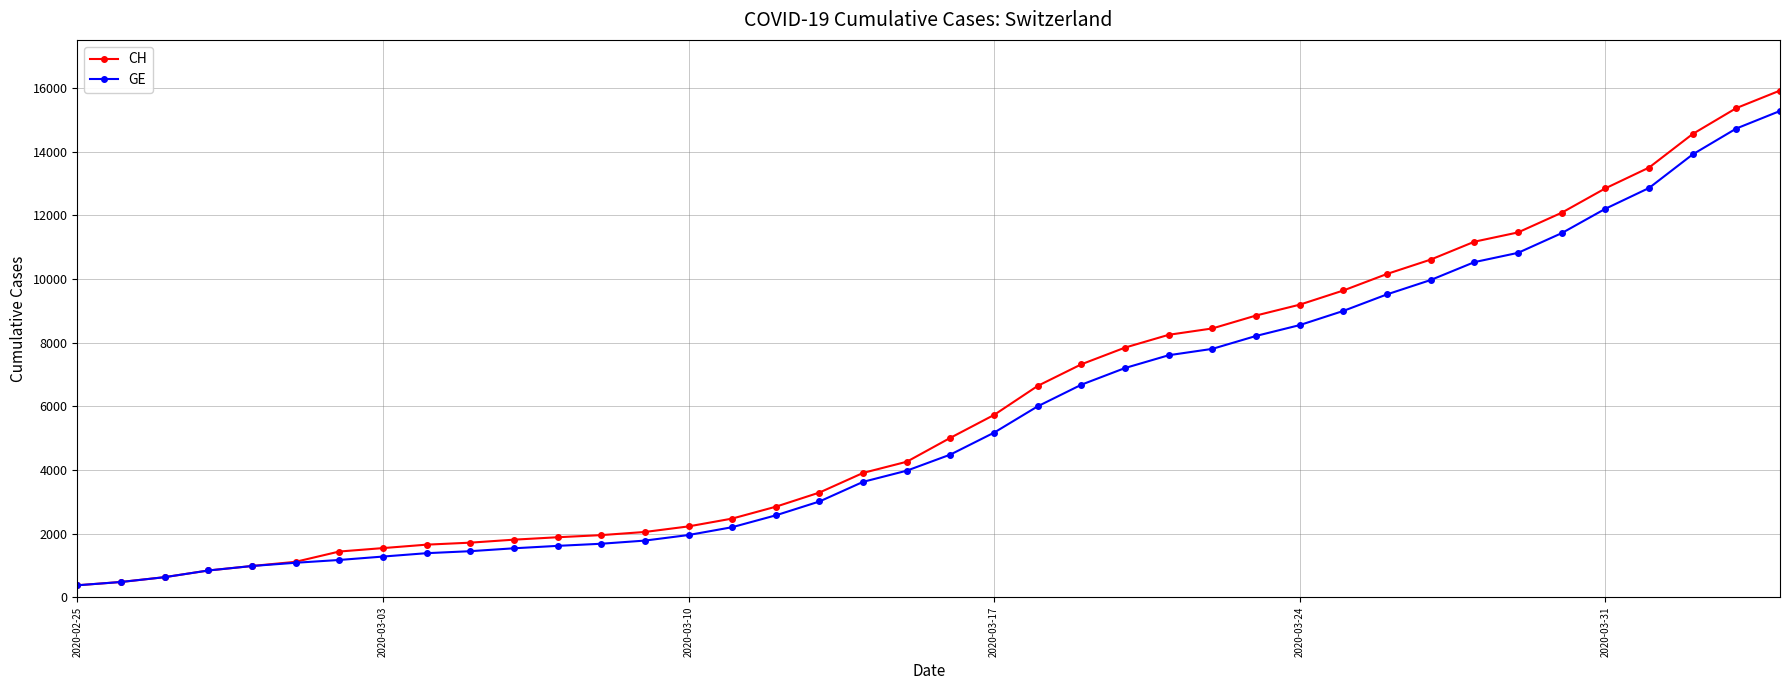

What are all the series names shown in the legend?

CH, GE